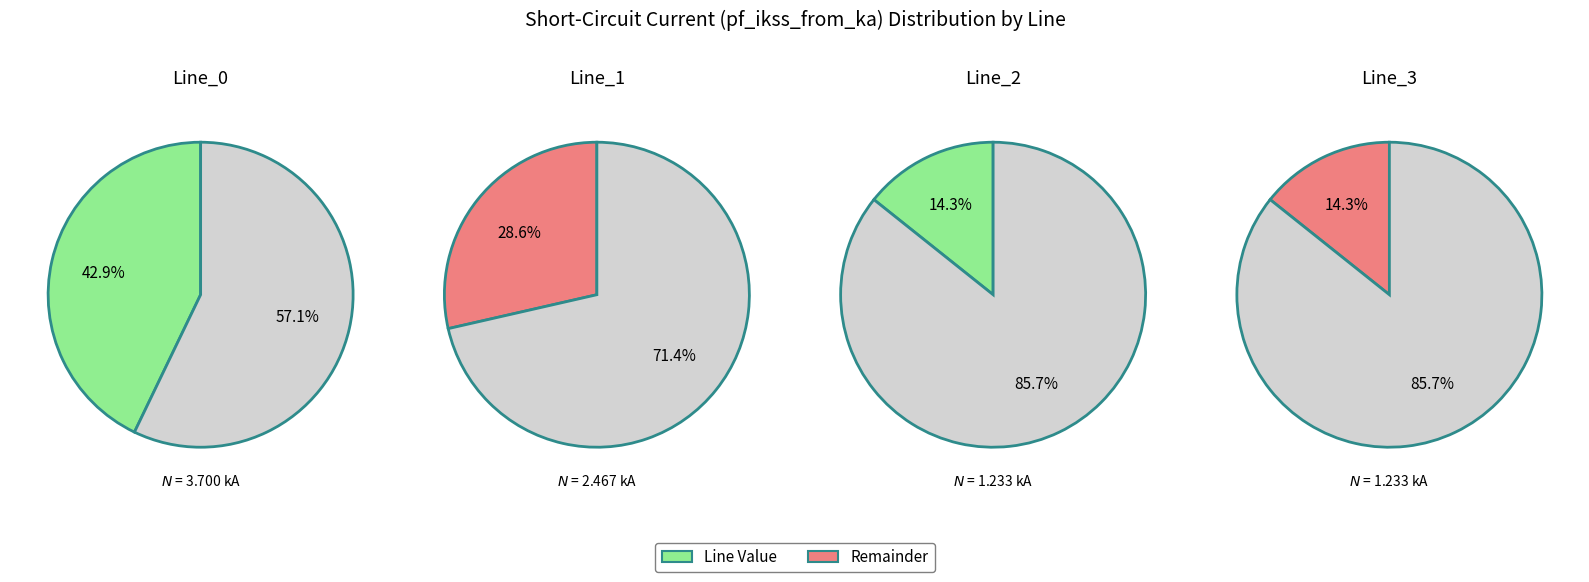

Rank the categories by value from highest to lowest.

Line_0, Line_1, Line_3, Line_2